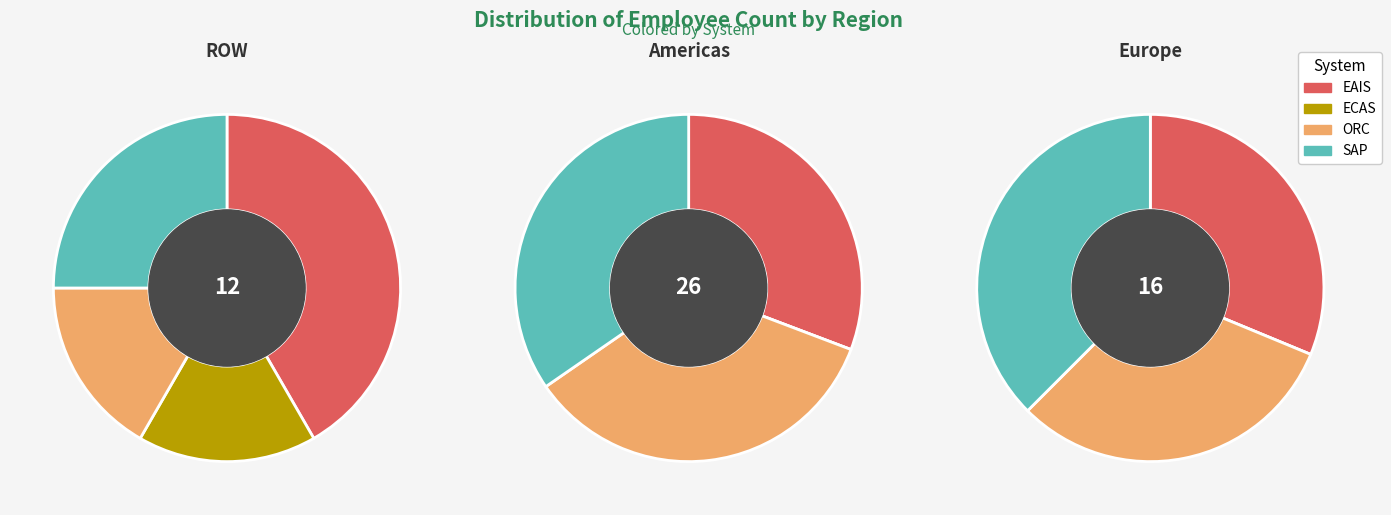

Between ORC and ECAS, which is larger?

ORC